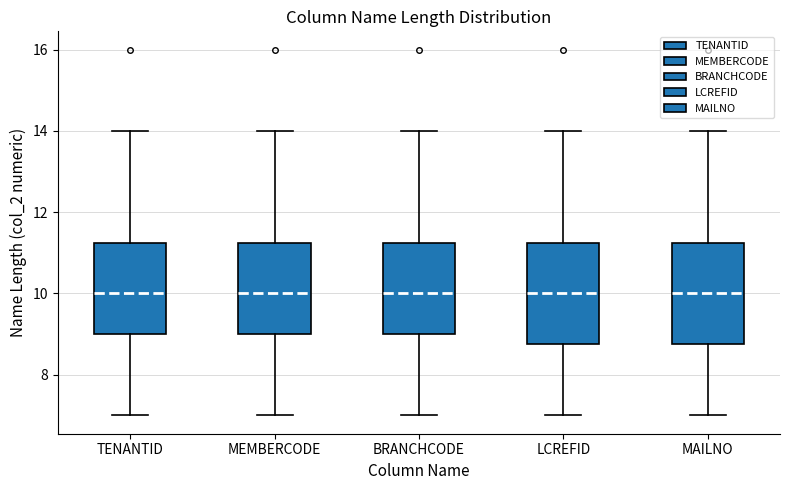

Reading left to right, read every box against the y-axis: the position of its median line, the range the box covers, and the ends of its whiskers. The values are not printed on the chart, so give them approximately, as read against the axis.

TENANTID: median 10.0, box 9.0 to 11.2, whiskers 7.0 to 14.0
MEMBERCODE: median 10.0, box 9.0 to 11.2, whiskers 7.0 to 14.0
BRANCHCODE: median 10.0, box 9.0 to 11.2, whiskers 7.0 to 14.0
LCREFID: median 10.0, box 8.8 to 11.2, whiskers 7.0 to 14.0
MAILNO: median 10.0, box 8.8 to 11.2, whiskers 7.0 to 14.0